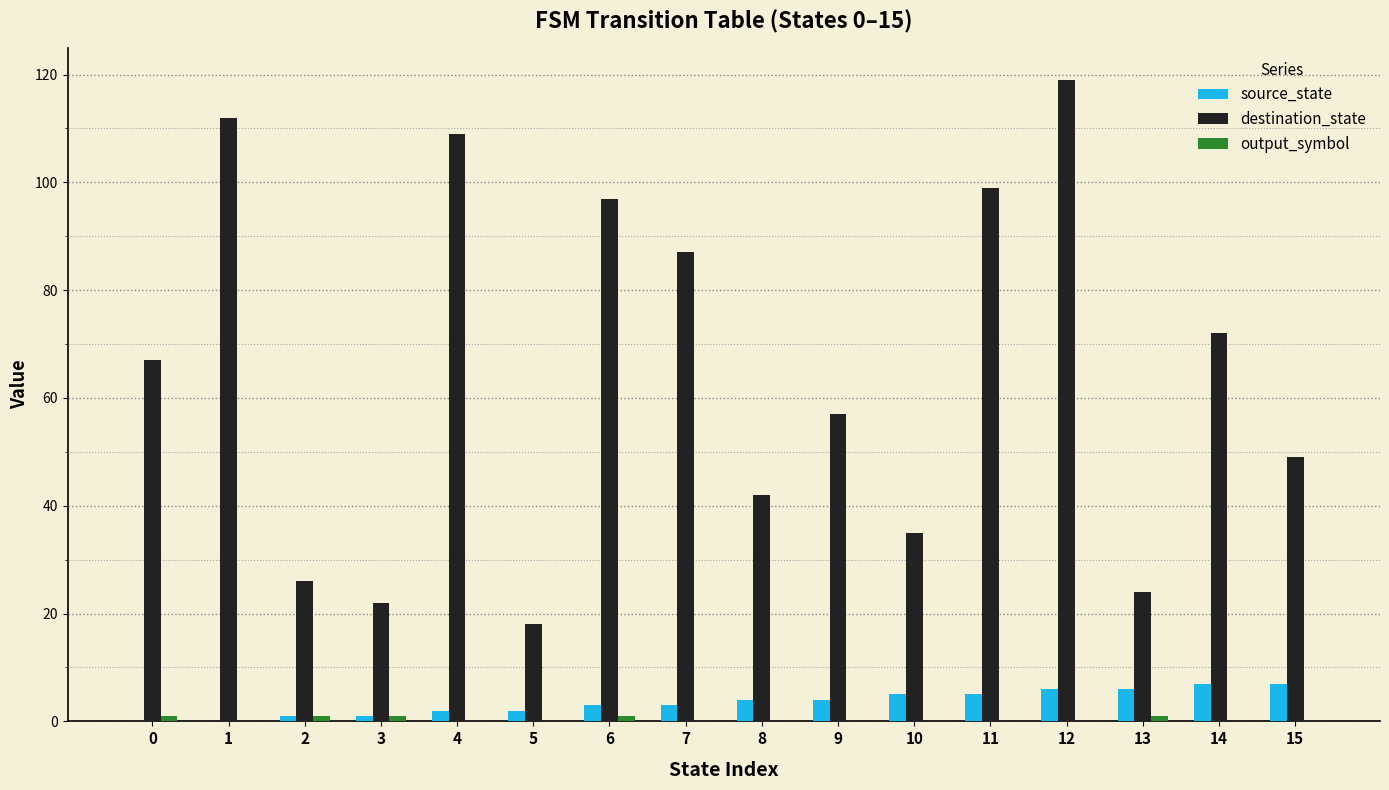

Which series has the largest total across all categories?

destination_state